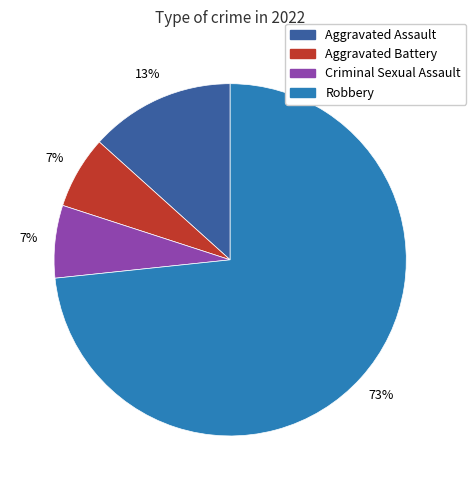

Is the sum of Aggravated Battery and Aggravated Assault greater than half?

No